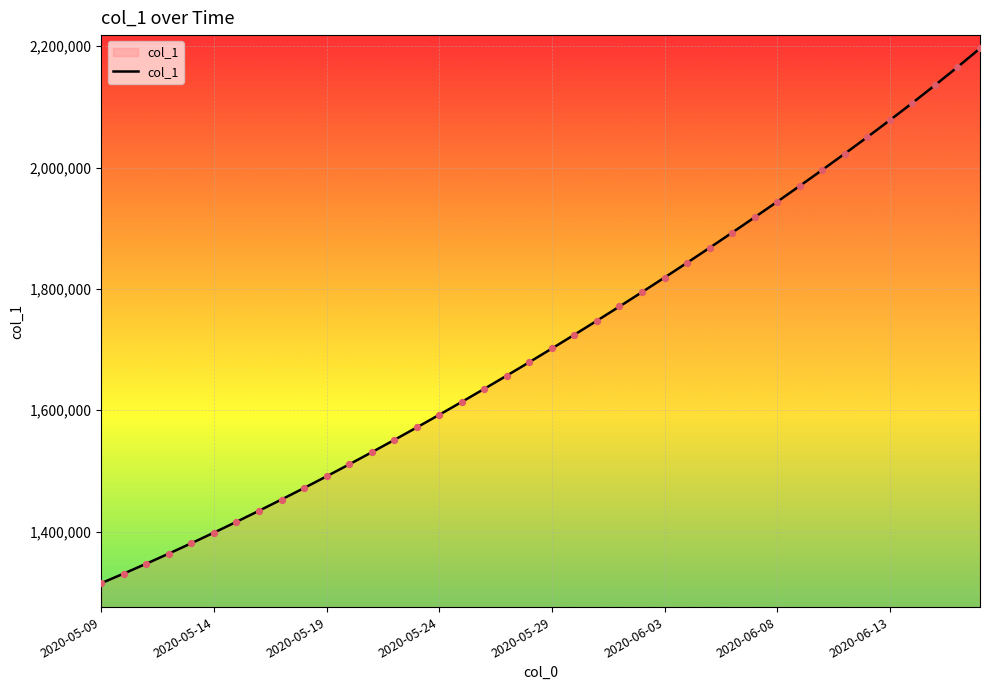

What is the greatest value displayed?

2196413.5